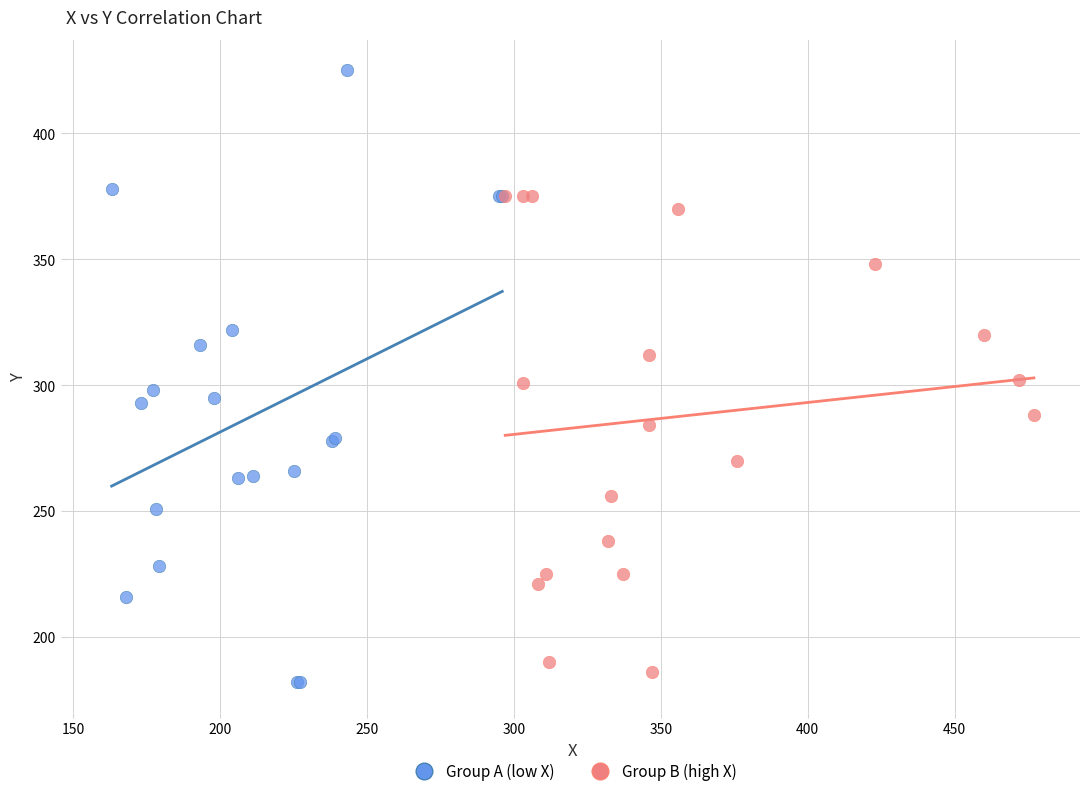

What are all the series names shown in the legend?

Group A (low X), Group B (high X)